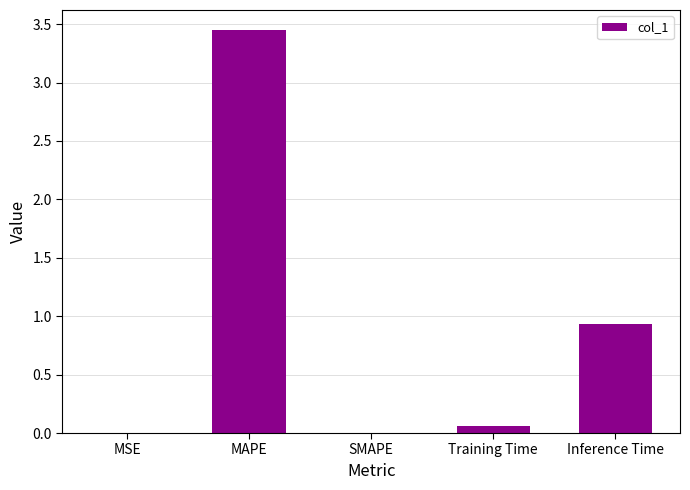

Is it true that the value at SMAPE is -1.7?

False